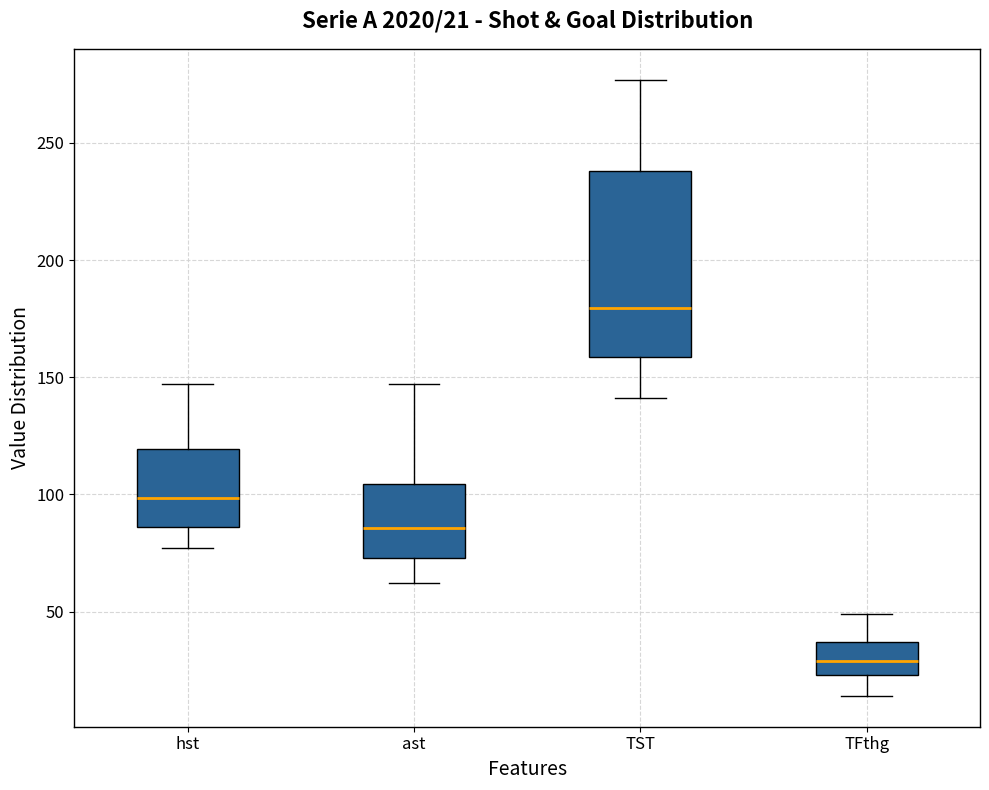

Which box's median line is the lowest?

TFthg